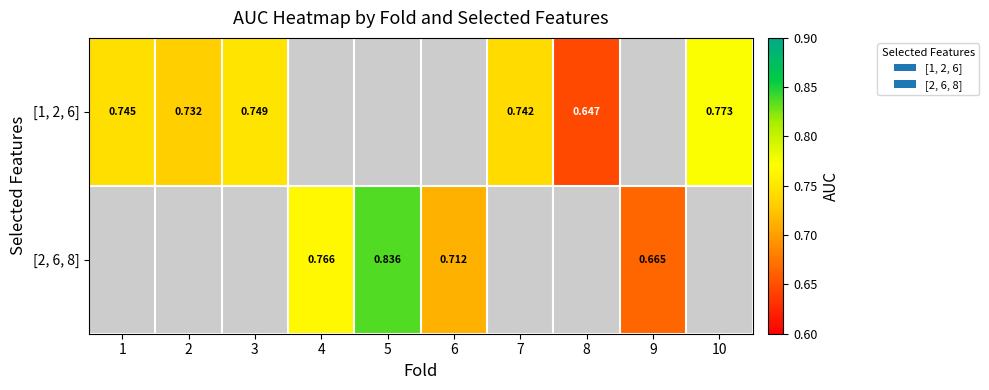

Is the value of [1, 2, 6] at 1 greater than the value of [2, 6, 8] at 6?

Yes